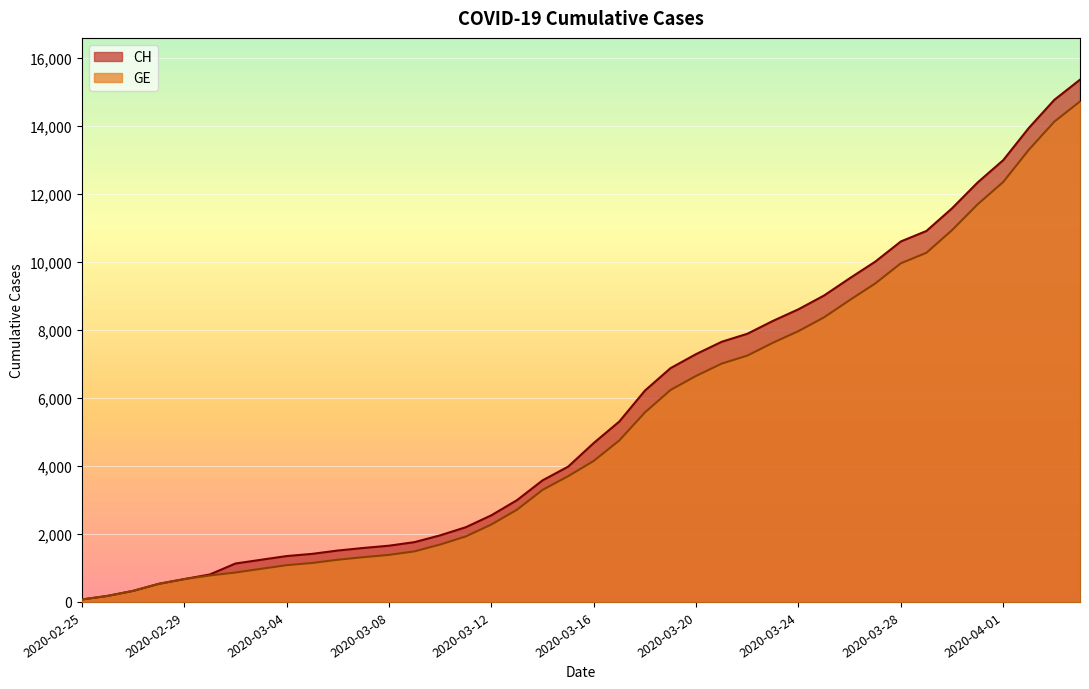

At which category does the chart reach its peak across all series?

2020-04-04